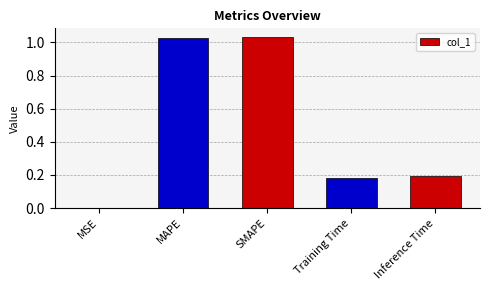

True or false: the data shows 0.0 at MSE.

True